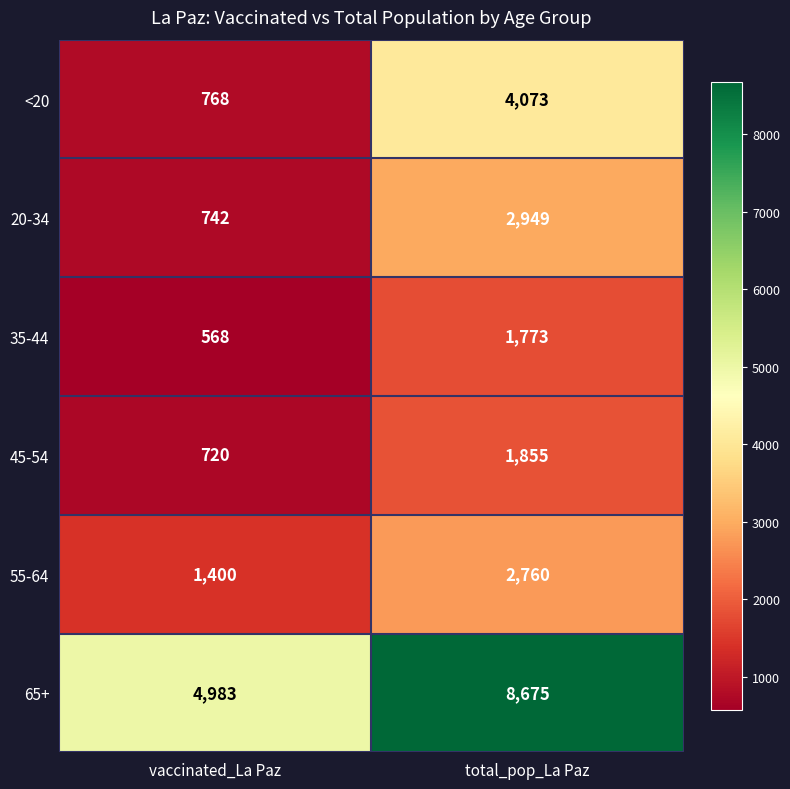

What is the average value of the 55-64 series?

2080